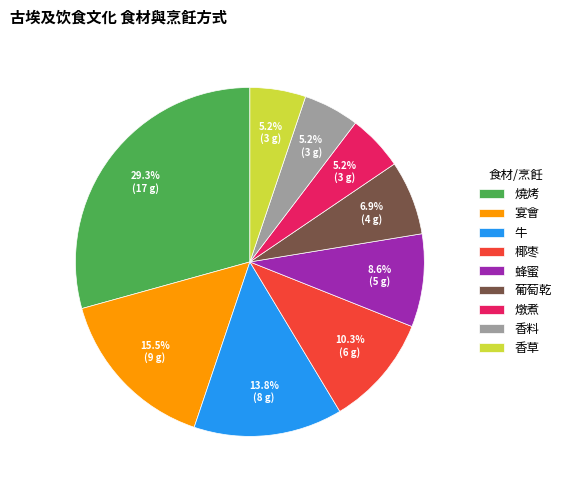

Is 香草 the majority of the pie?

No